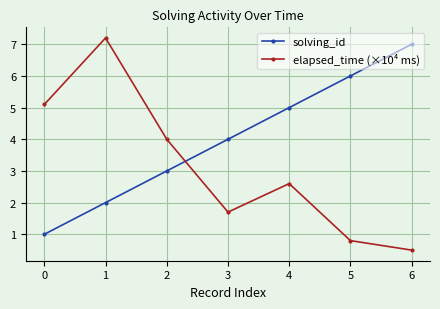

Reading left to right, transcribe all the data shown in this chart.

solving_id: 1.0	2.0	3.0	4.0	5.0	6.0	7.0
elapsed_time (×10⁴ ms): 5.1	7.2	4.0	1.7	2.6	0.8	0.5